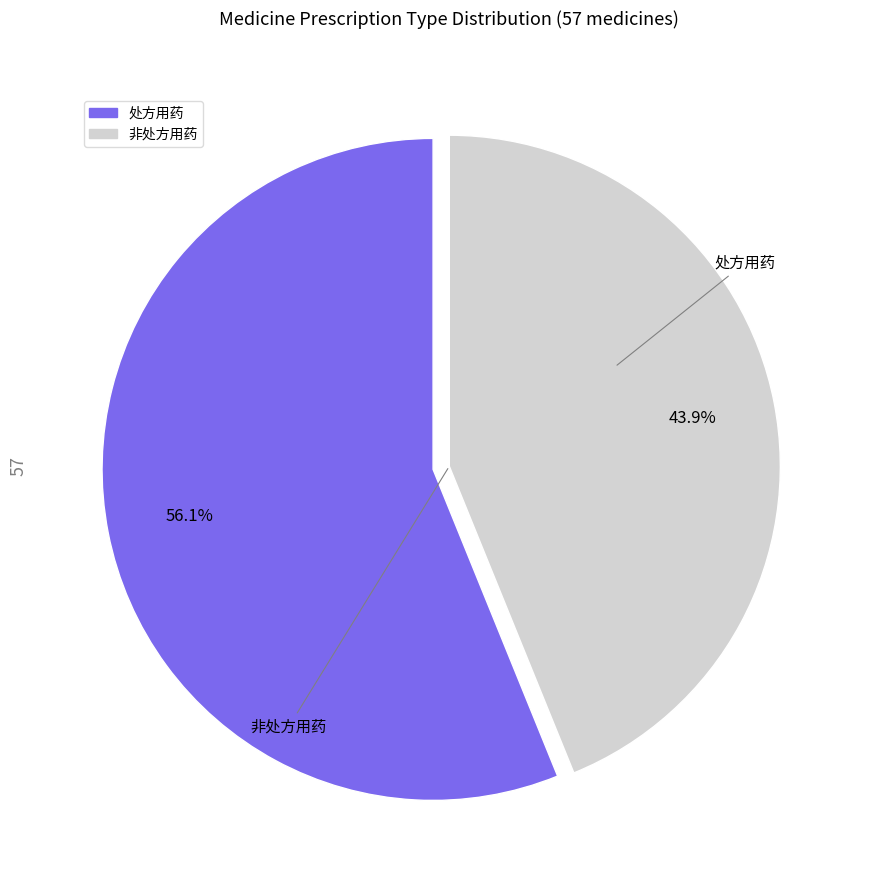

Count the number of slices in the pie.

2